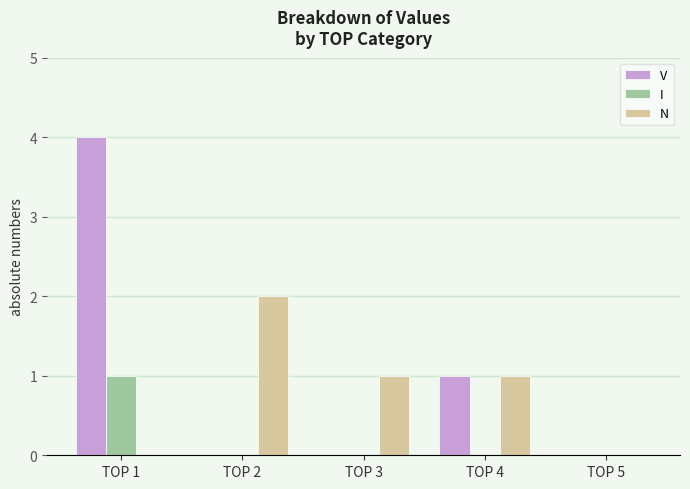

The value of N at TOP 3 is 1. True or false?

True